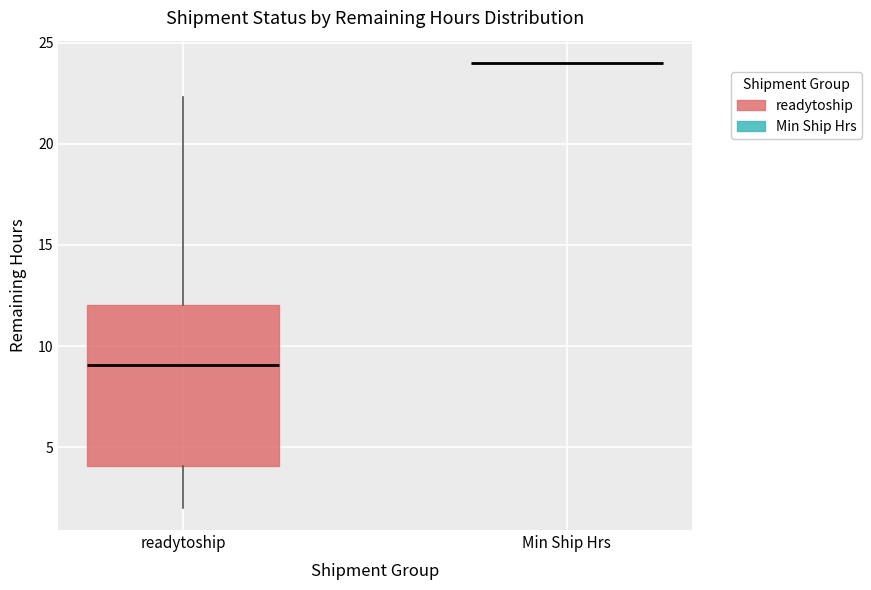

Where is the lower edge of the box for readytoship on the y-axis? The values are not printed on the chart, so give them approximately, as read against the axis.

4.0